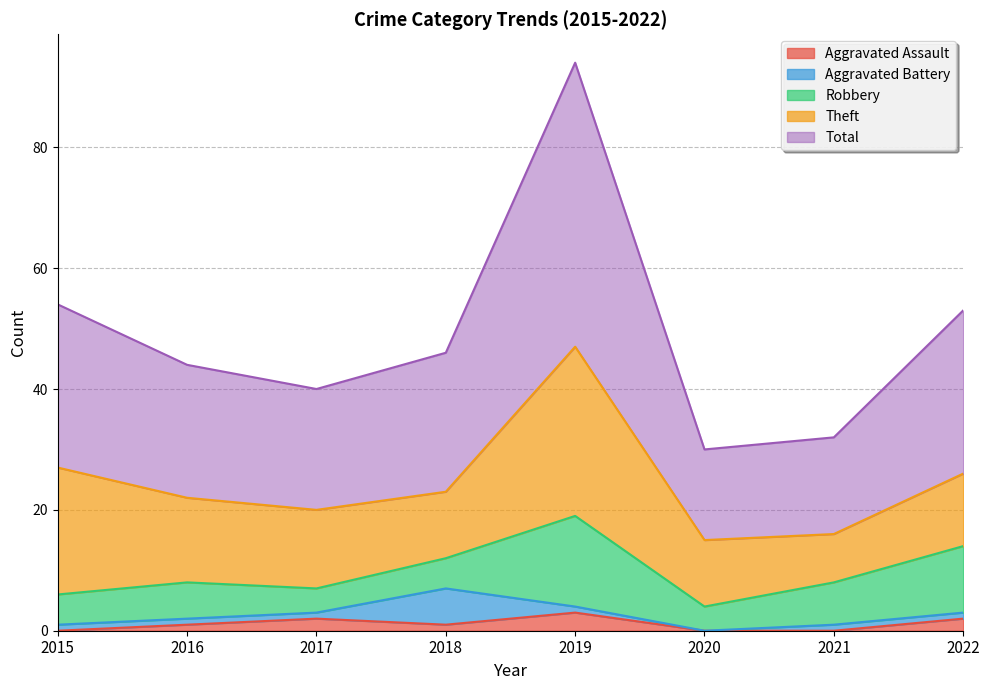

What is the value of the Robbery point at the 4th from the left?

5